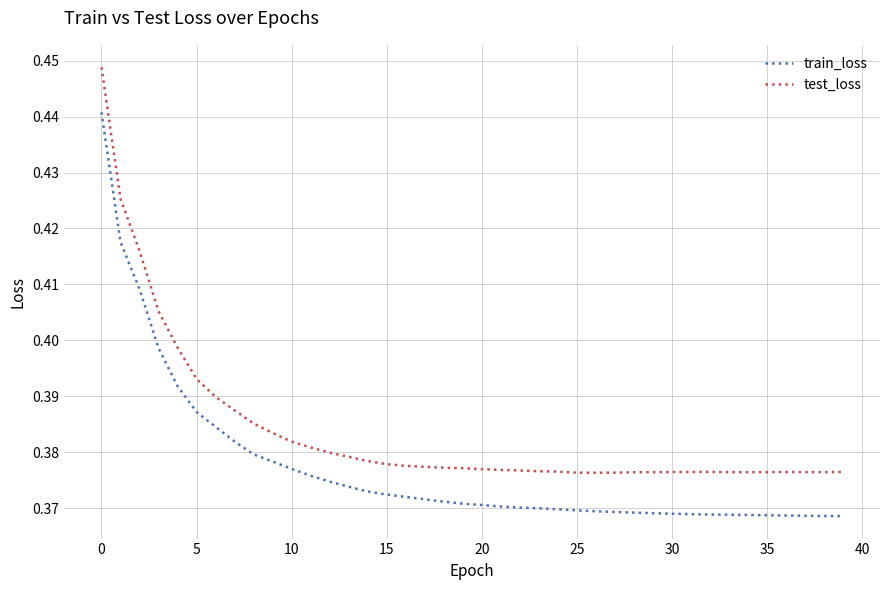

List the series in order of their overall mean, lowest first.

train_loss, test_loss